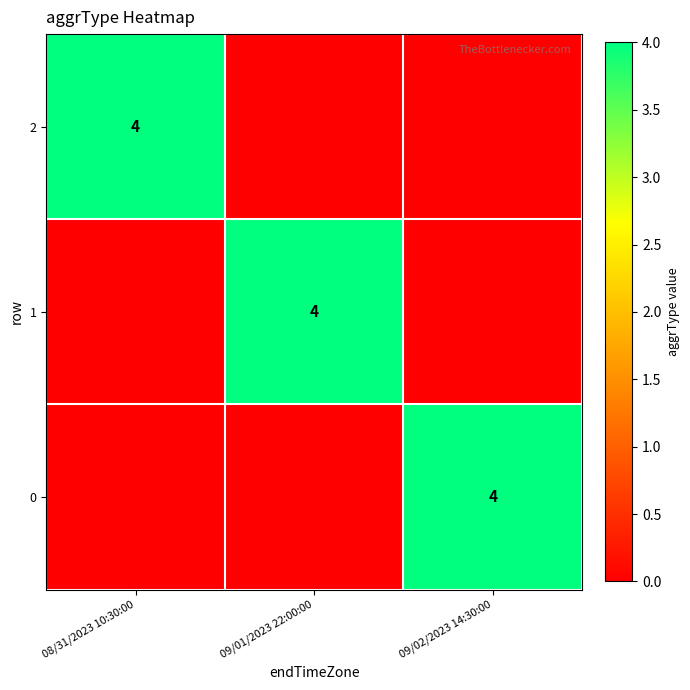

What is the difference between the highest and lowest values at 09/01/2023 22:00:00?

4